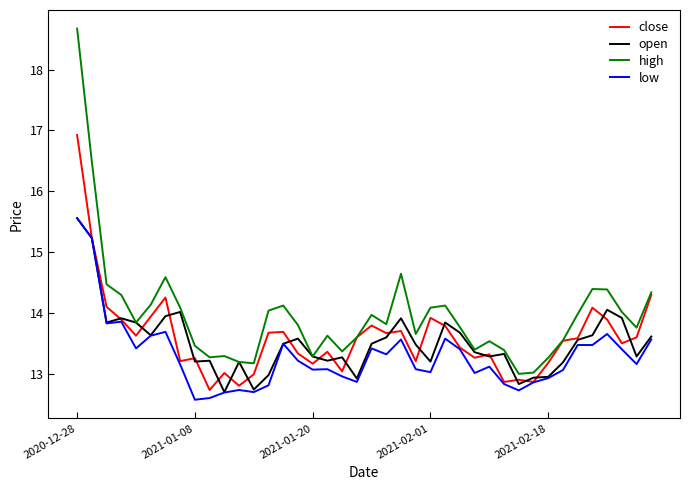

What is the minimum value for open?

12.7